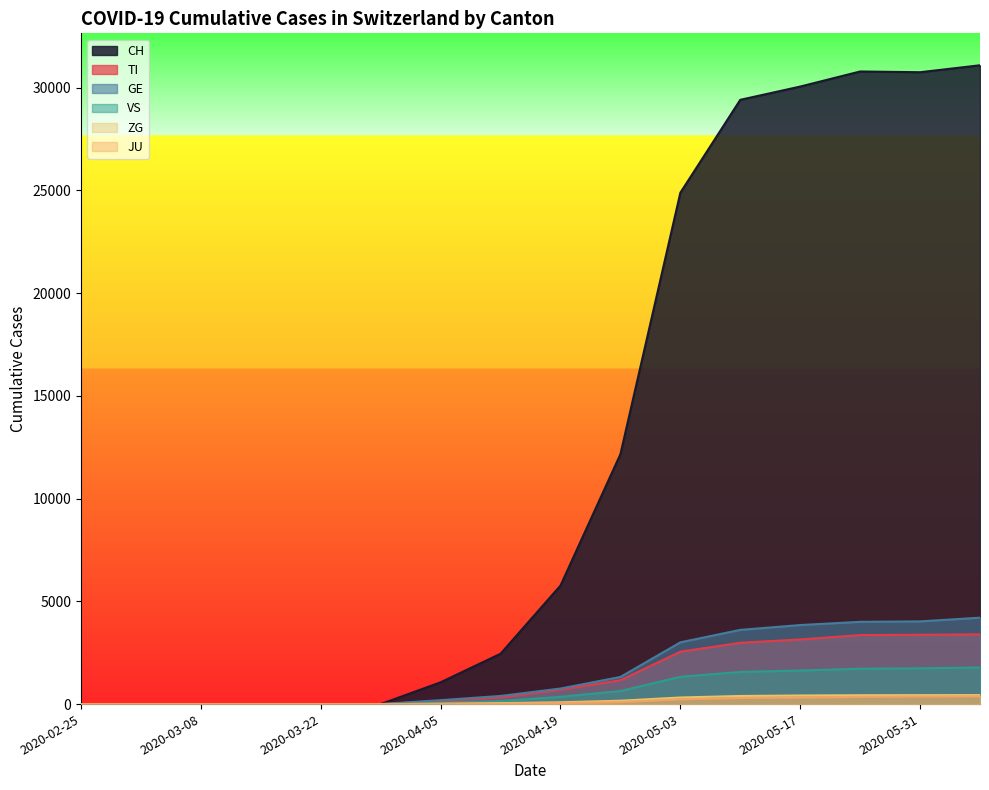

True or false: GE and ZG intersect in this chart.

False